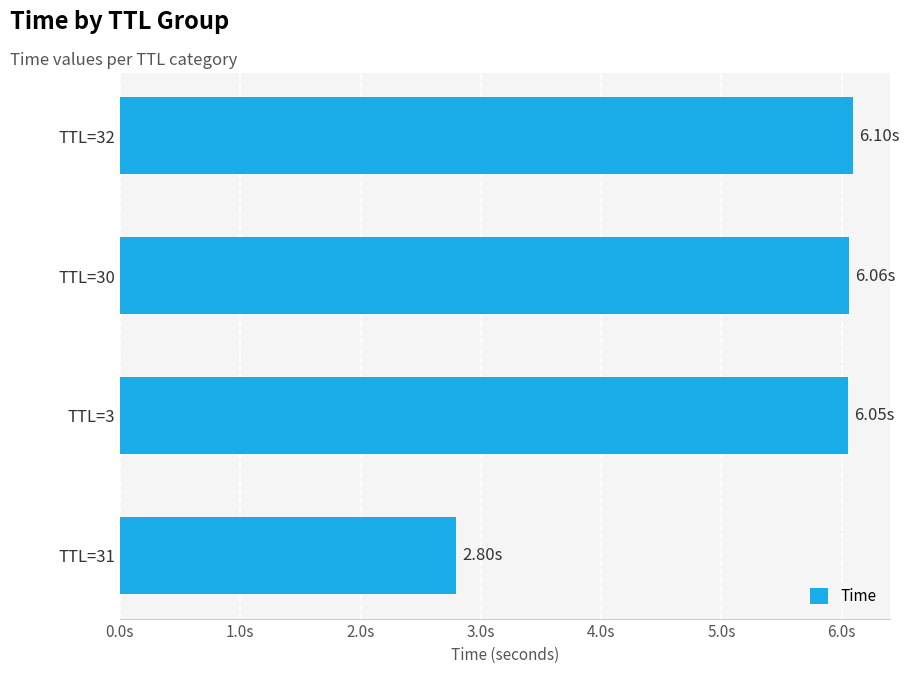

Are the bars grouped side by side (vs. stacked)?

No